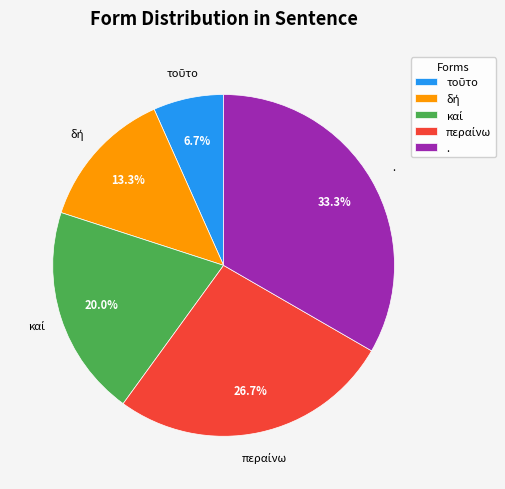

Does any single category account for the majority?

No